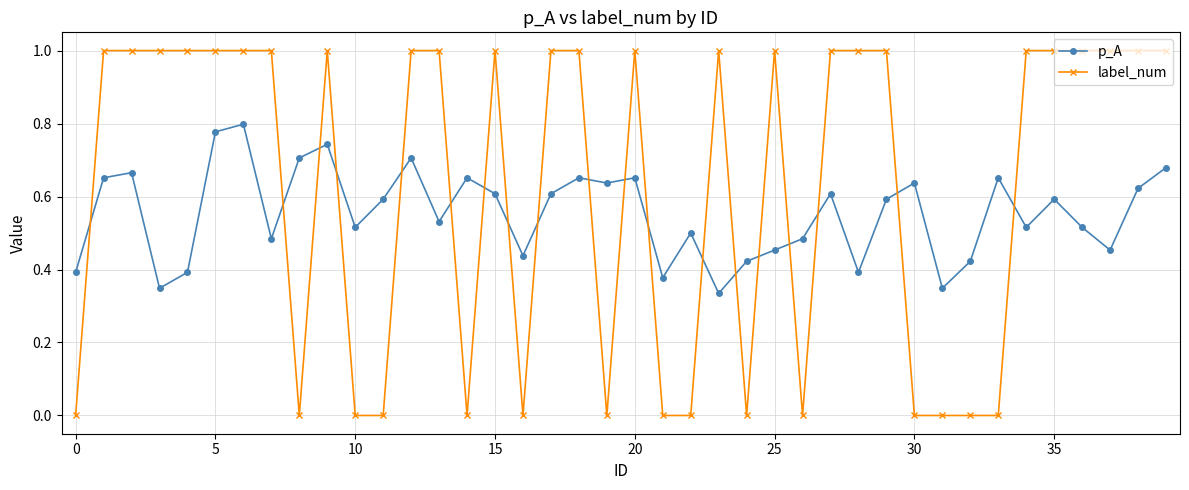

At how many categories does at least one series exceed 0?

40